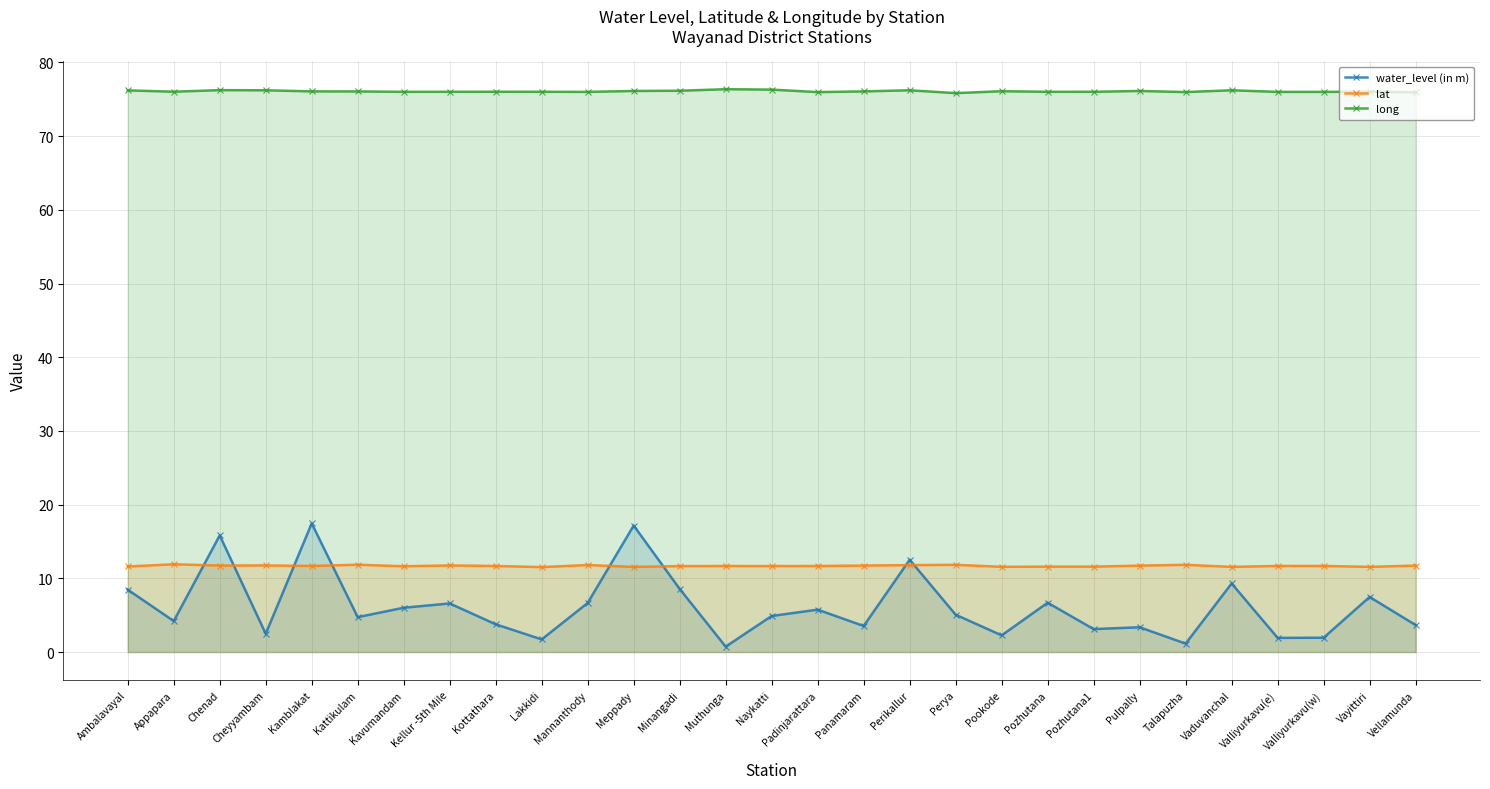

What is the average value of the lat series?

11.7